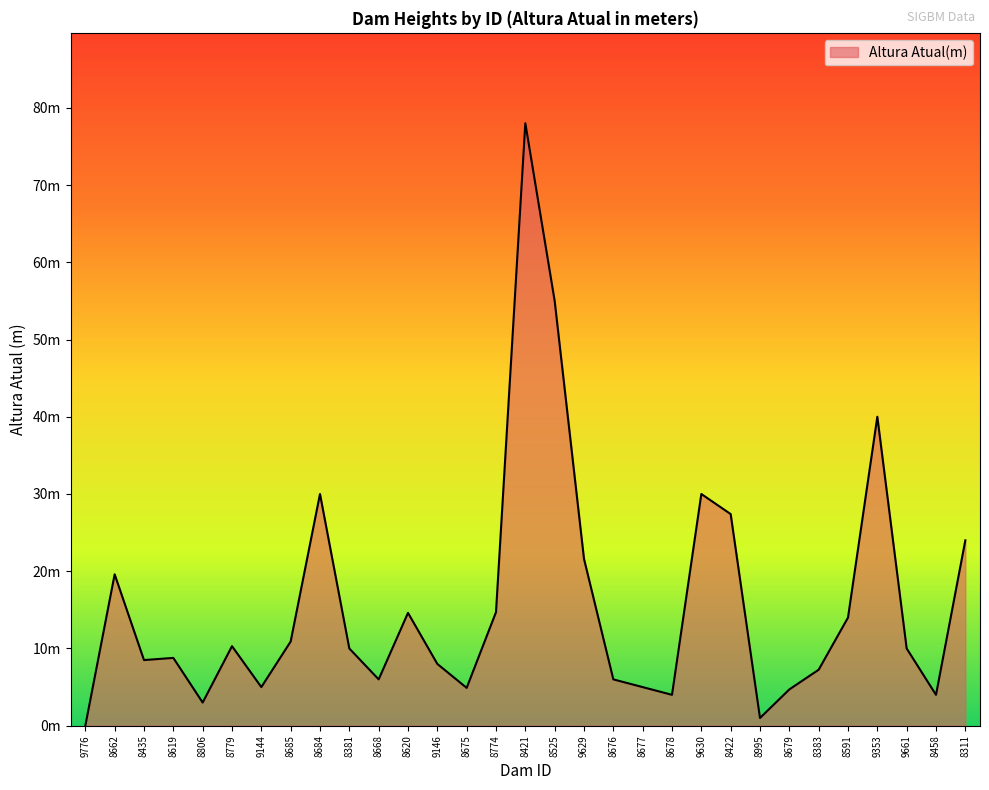

What position from the right is 8684?

23